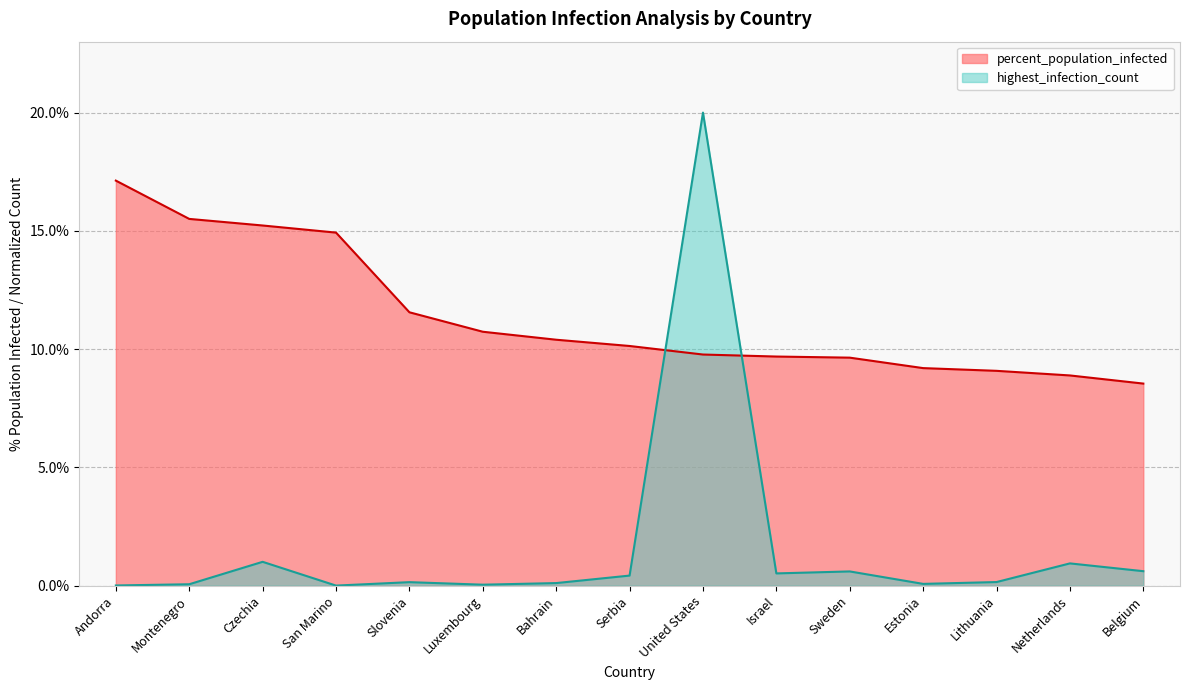

Which category has the highest value in the percent_population_infected series?

Andorra